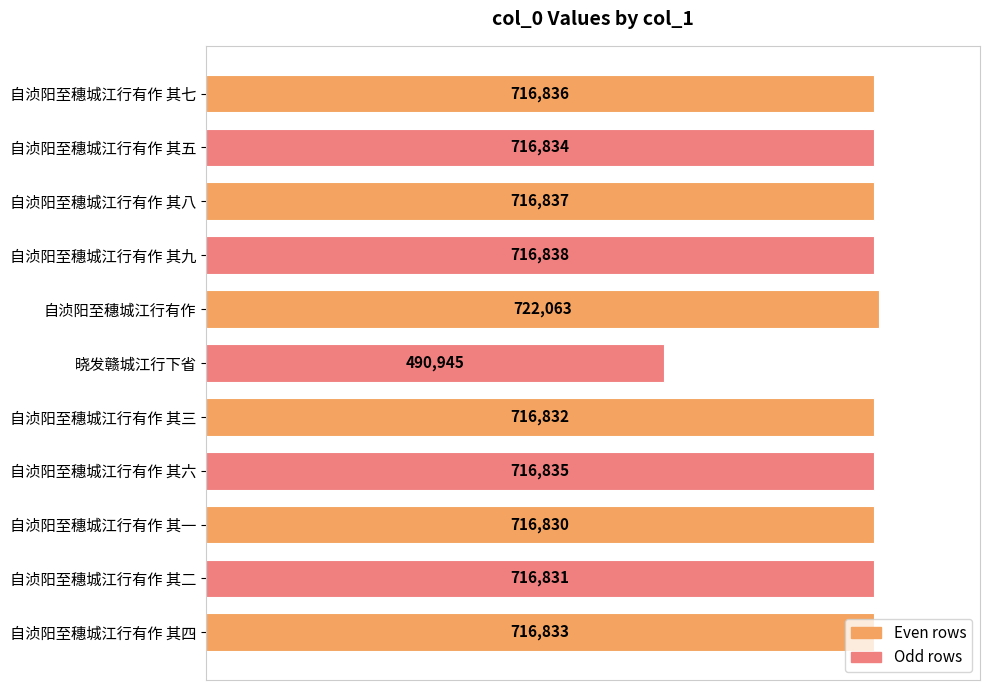

What is the average value?

696774